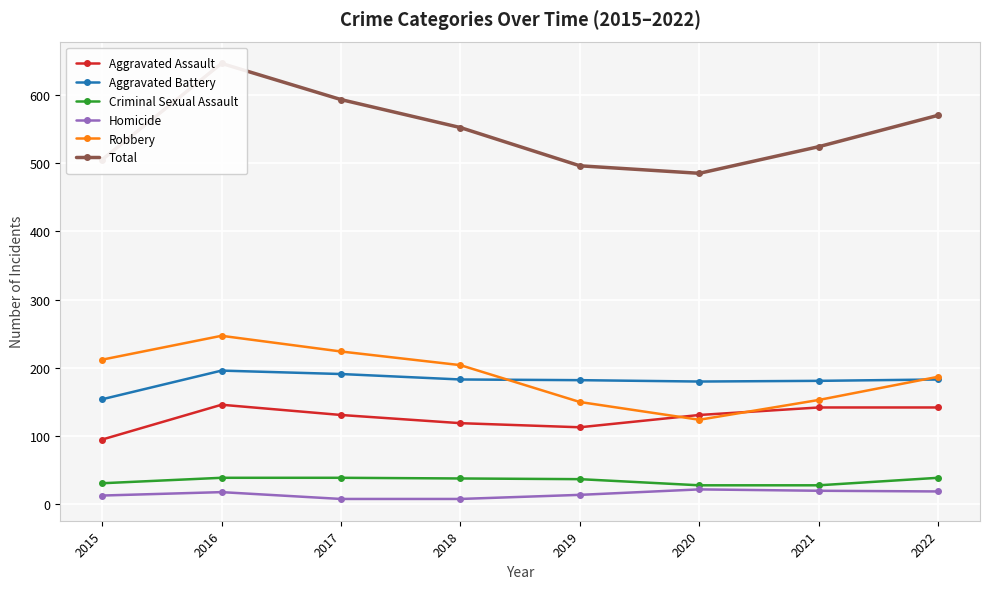

True or false: Total and Criminal Sexual Assault cross at least once.

False